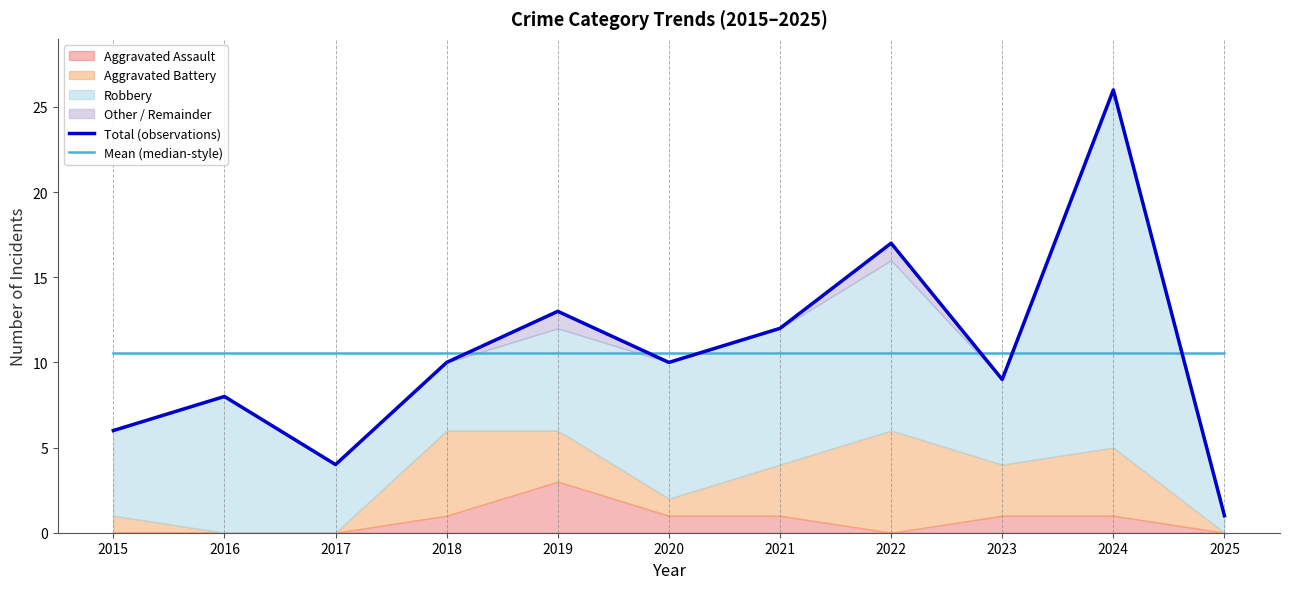

Where is Total (observations) nearest to the value 13?

2019